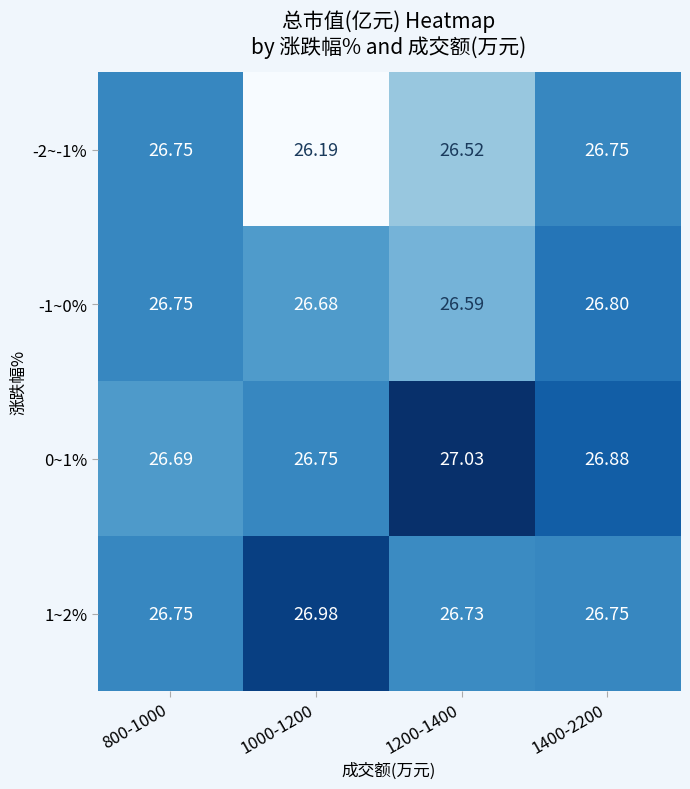

Is the value of 1~2% at 1200-1400 greater than the value of 0~1% at 1000-1200?

No